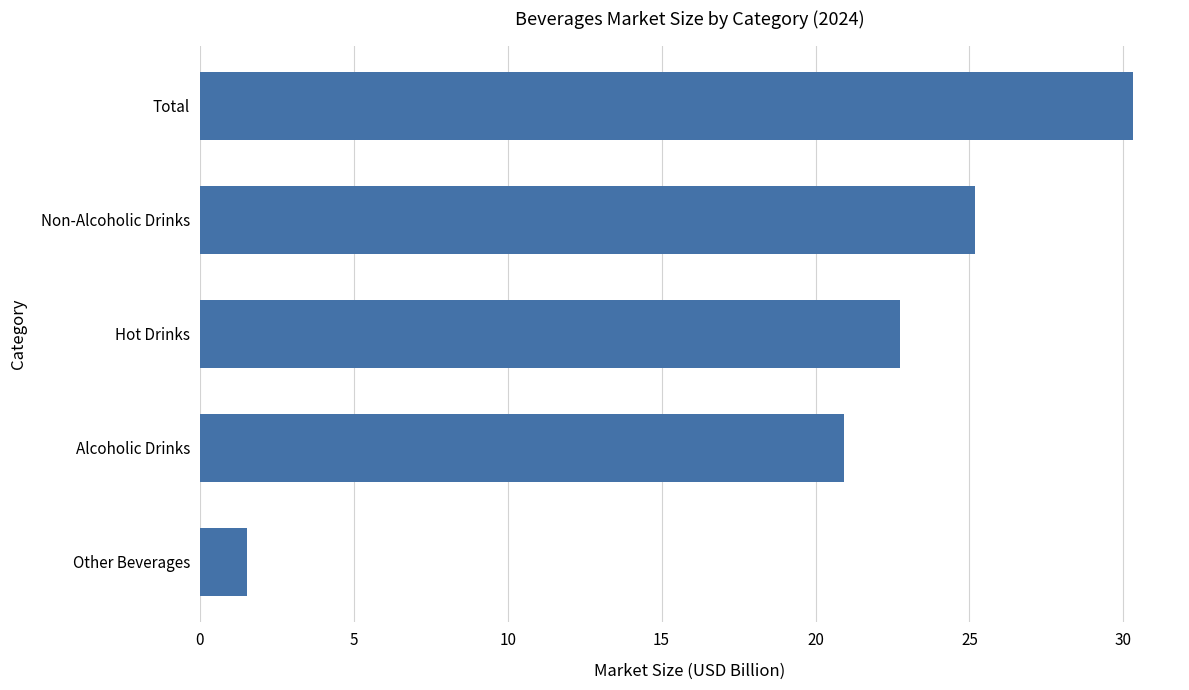

How many bars are there in total?

5